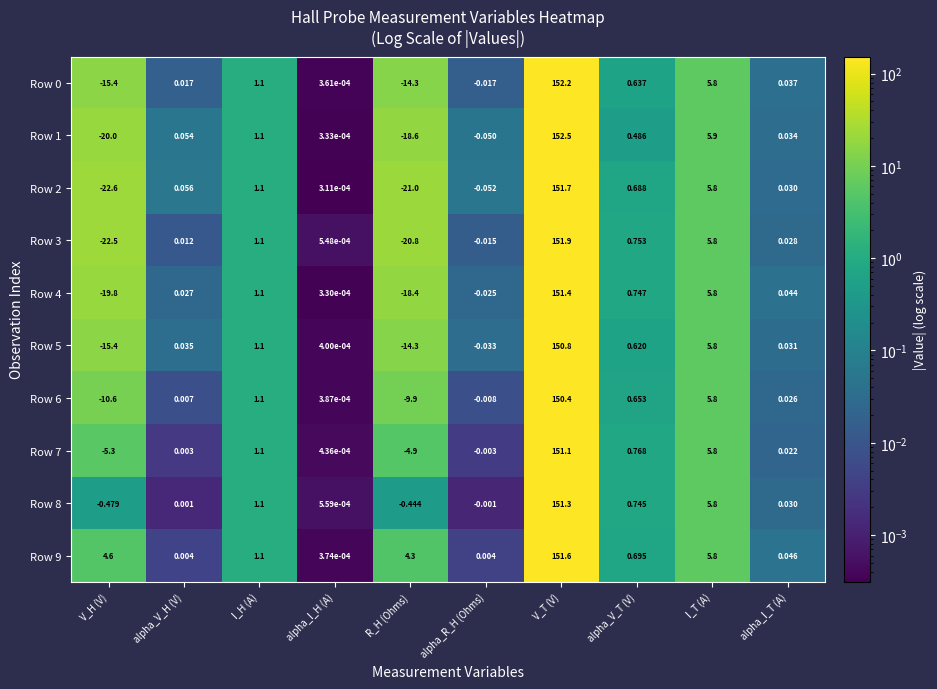

Where does the Row 0 series first go above 0?

alpha_V_H (V)